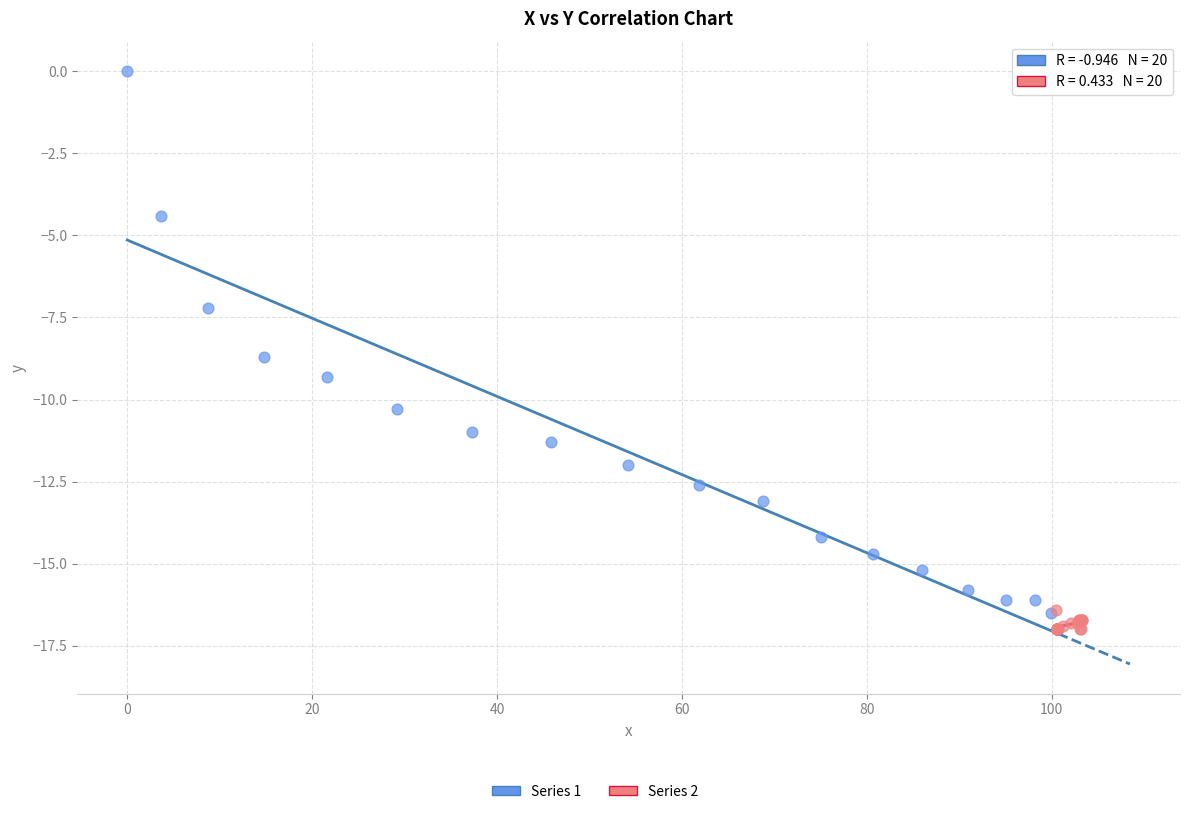

Which series reaches the maximum Y coordinate?

Series 1